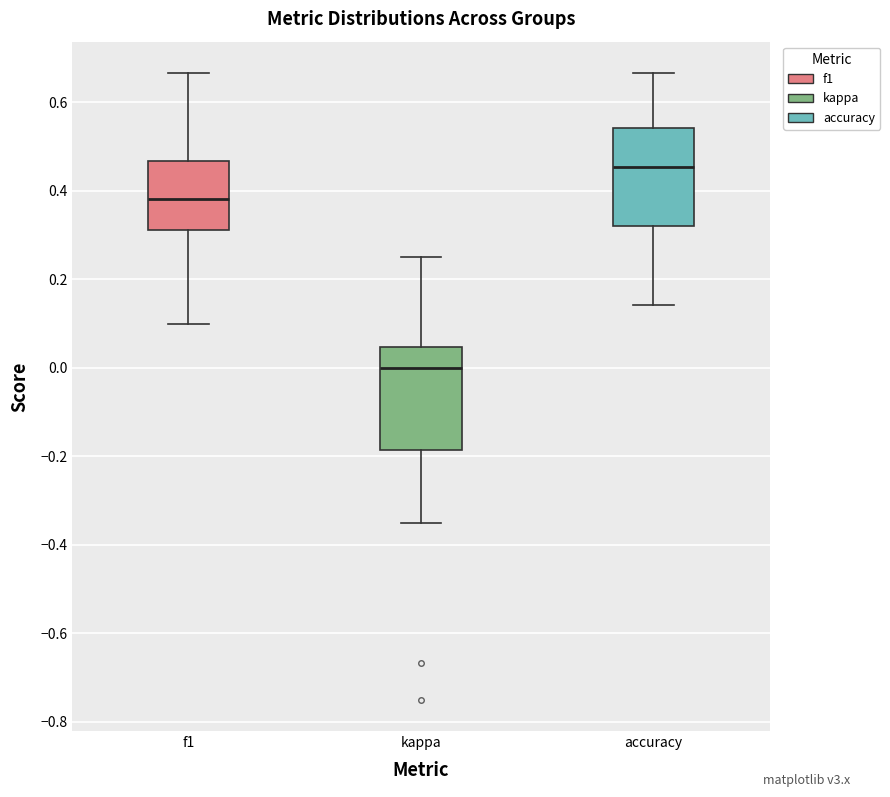

Where is the lower edge of the box for kappa on the y-axis? The values are not printed on the chart, so give them approximately, as read against the axis.

-0.18